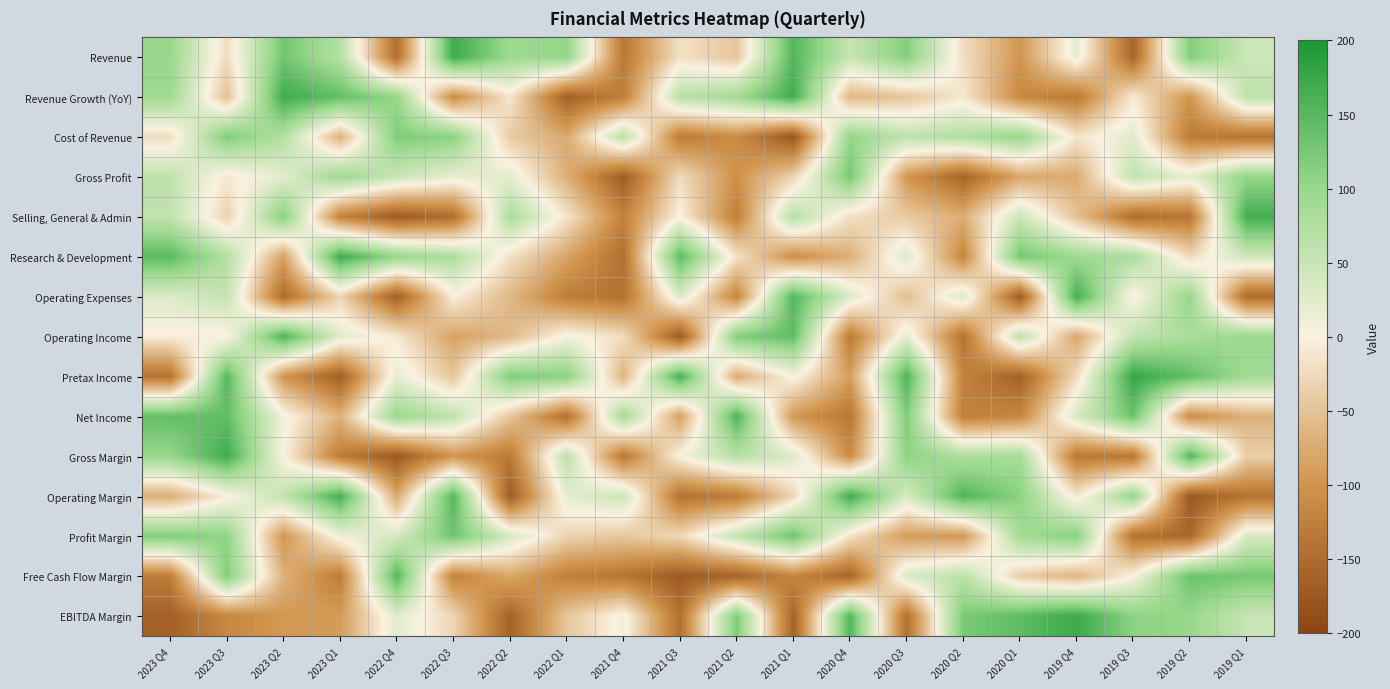

What is the total value across all series at 2021 Q4?

-1033.6